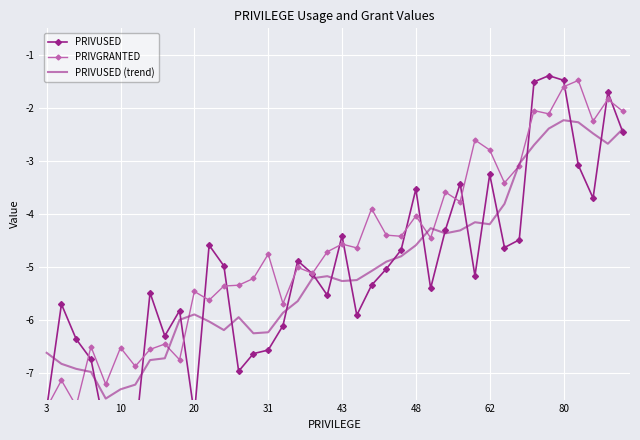

What is the label of the 37th point from the left?

36